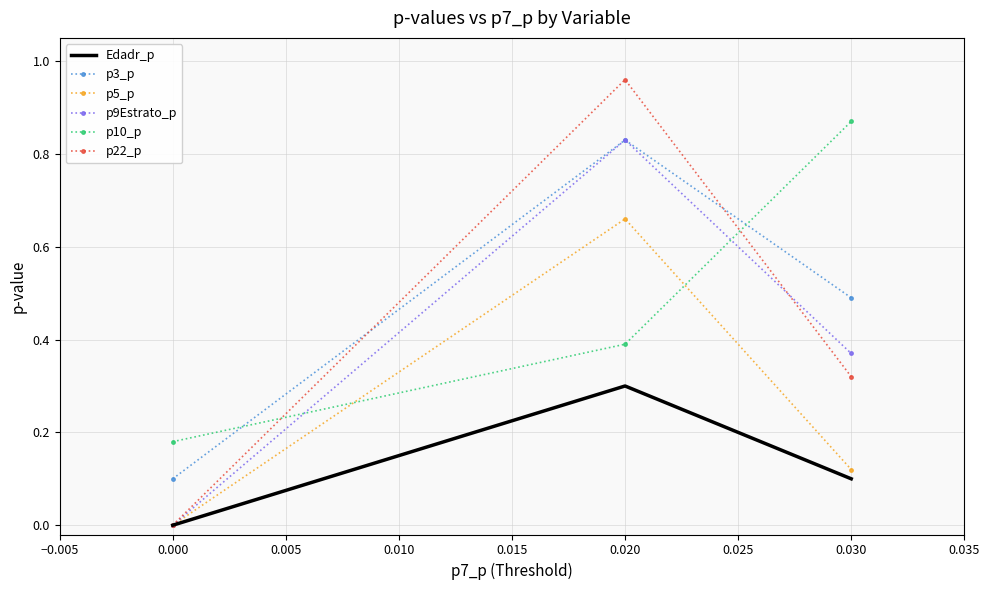

At which category is the sum across all series the highest?

0.020